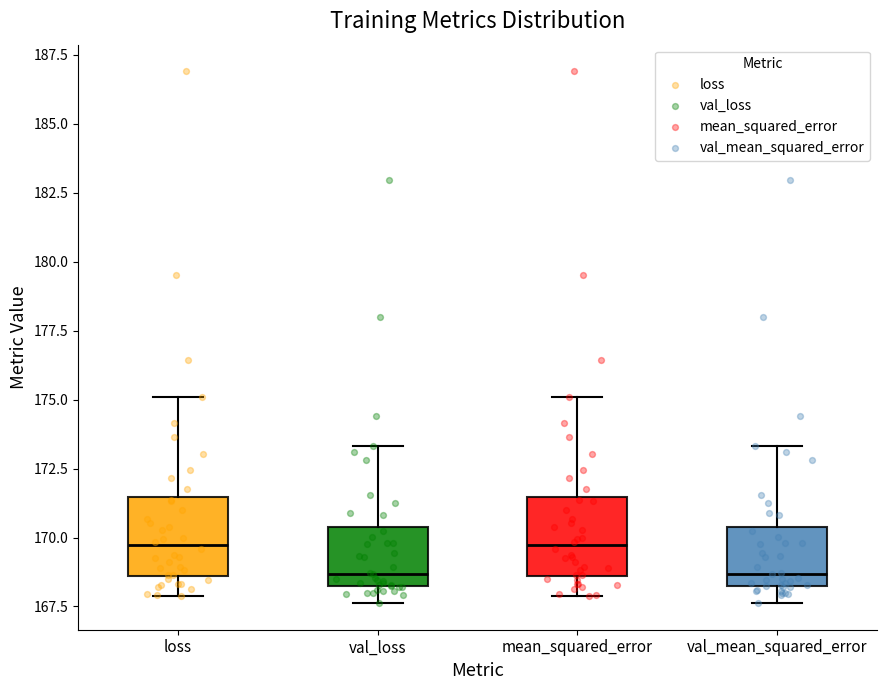

Where does the lower whisker of the box for loss end on the y-axis? The values are not printed on the chart, so give them approximately, as read against the axis.

168.0